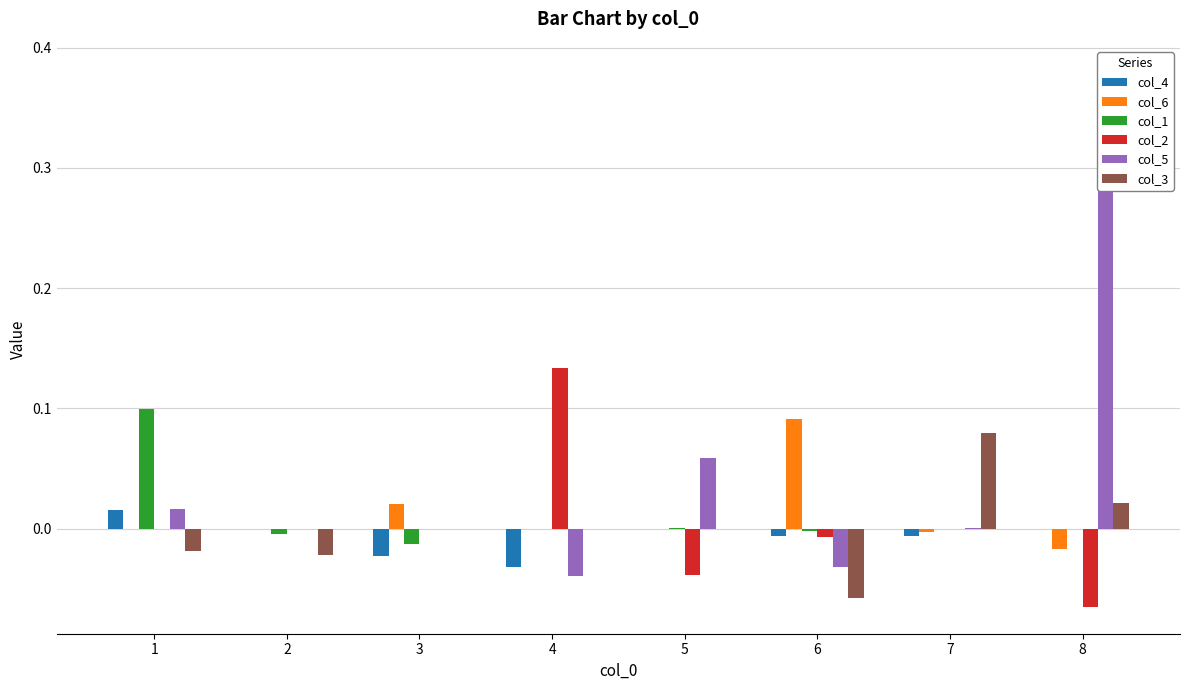

What are all the series names shown in the legend?

col_4, col_6, col_1, col_2, col_5, col_3